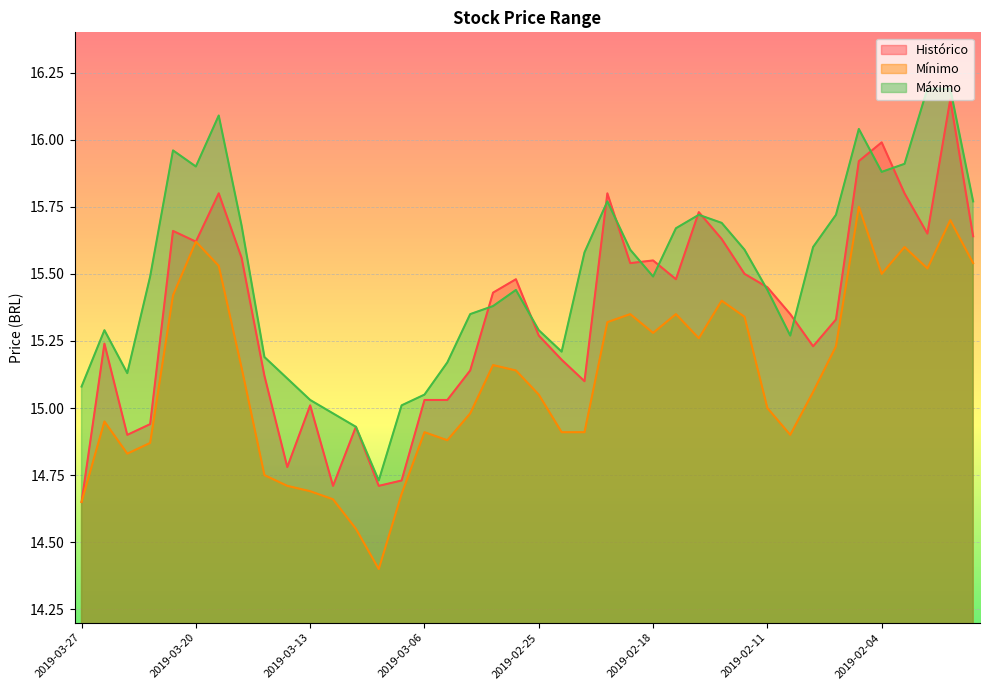

True or false: Máximo has more than 2 interior local peaks.

True